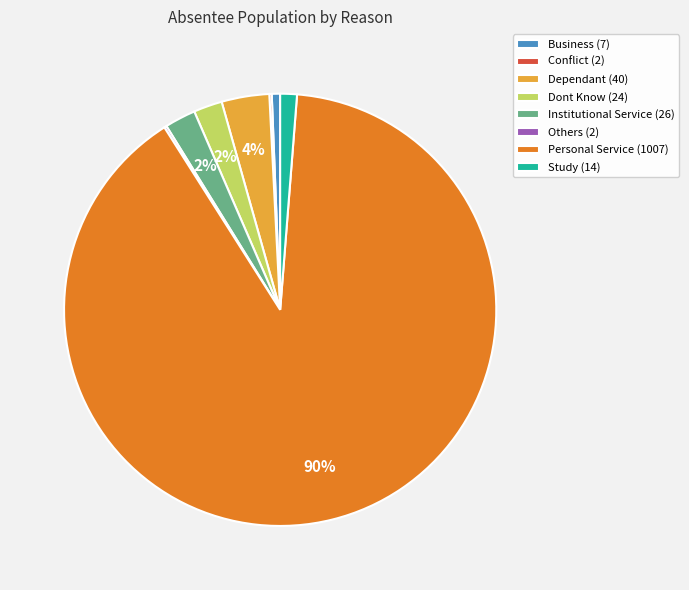

Does Personal Service (1007) account for over 50% of the chart?

Yes